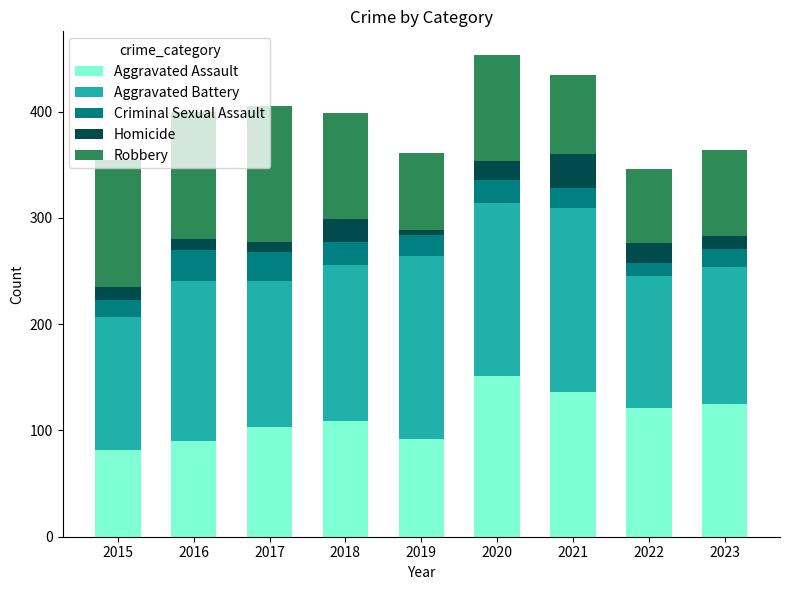

What is the lowest value of the Aggravated Assault series?

82